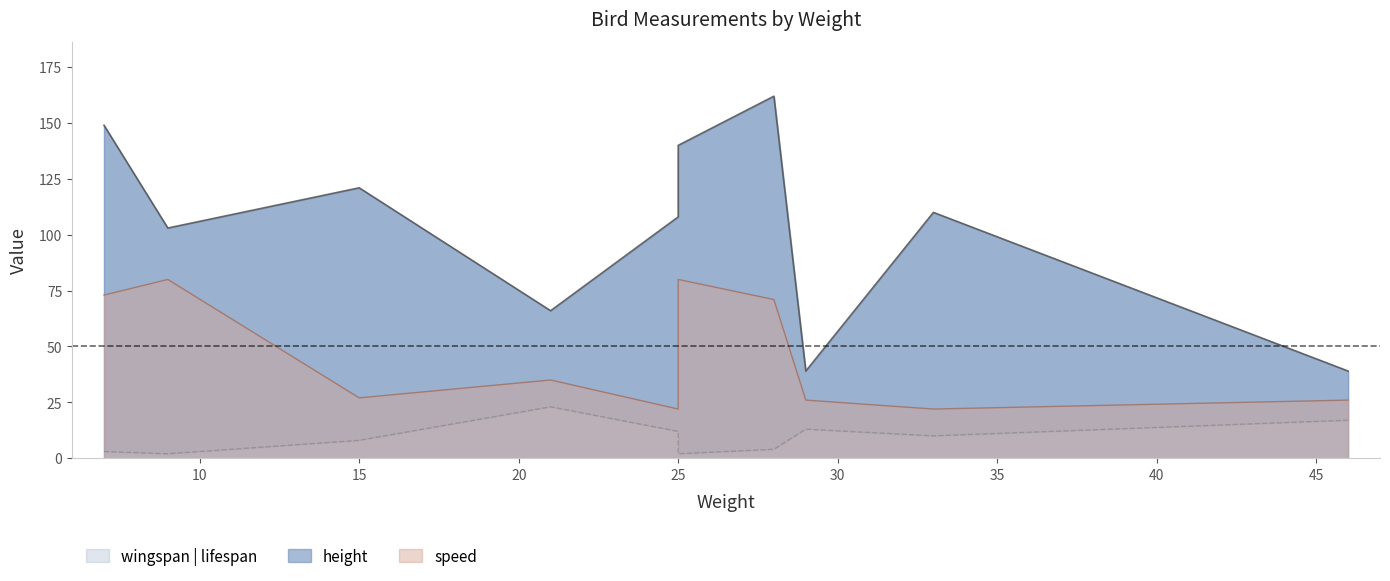

At 28, list the series in order from largest to smallest.

height, speed, wingspan | lifespan